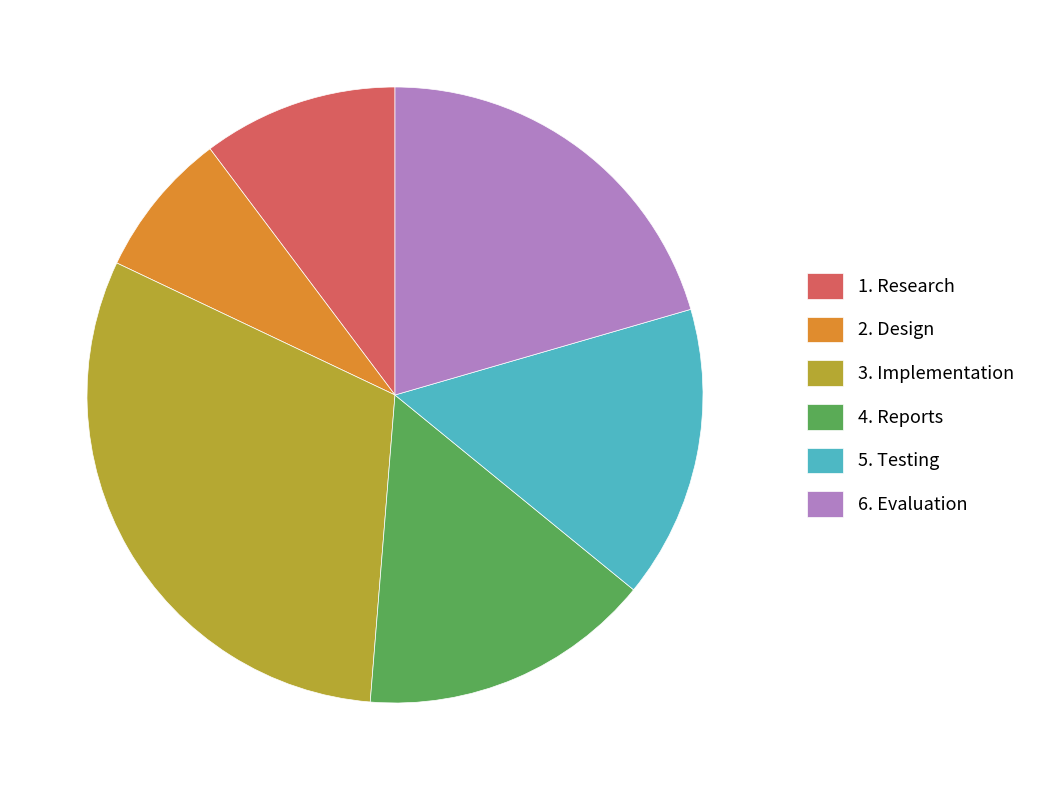

Which slice is the smallest?

2. Design